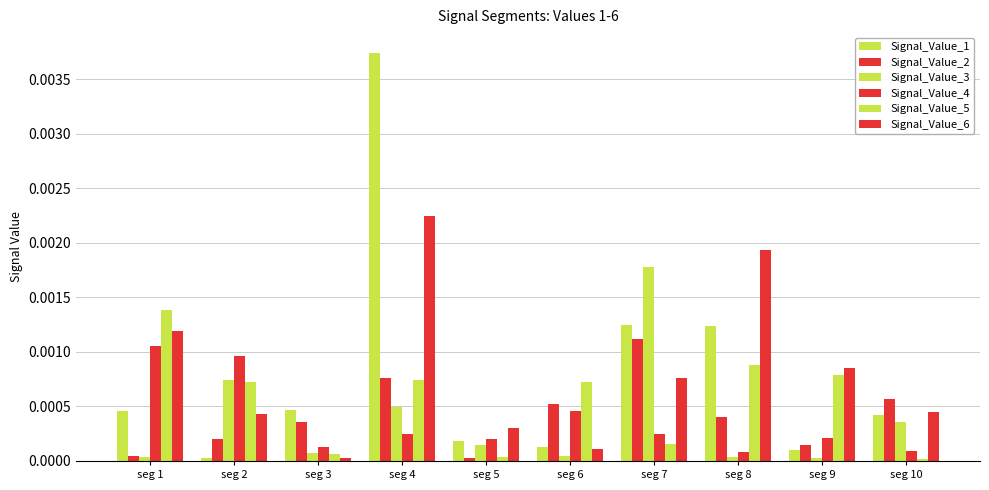

Are the bars horizontal?

No